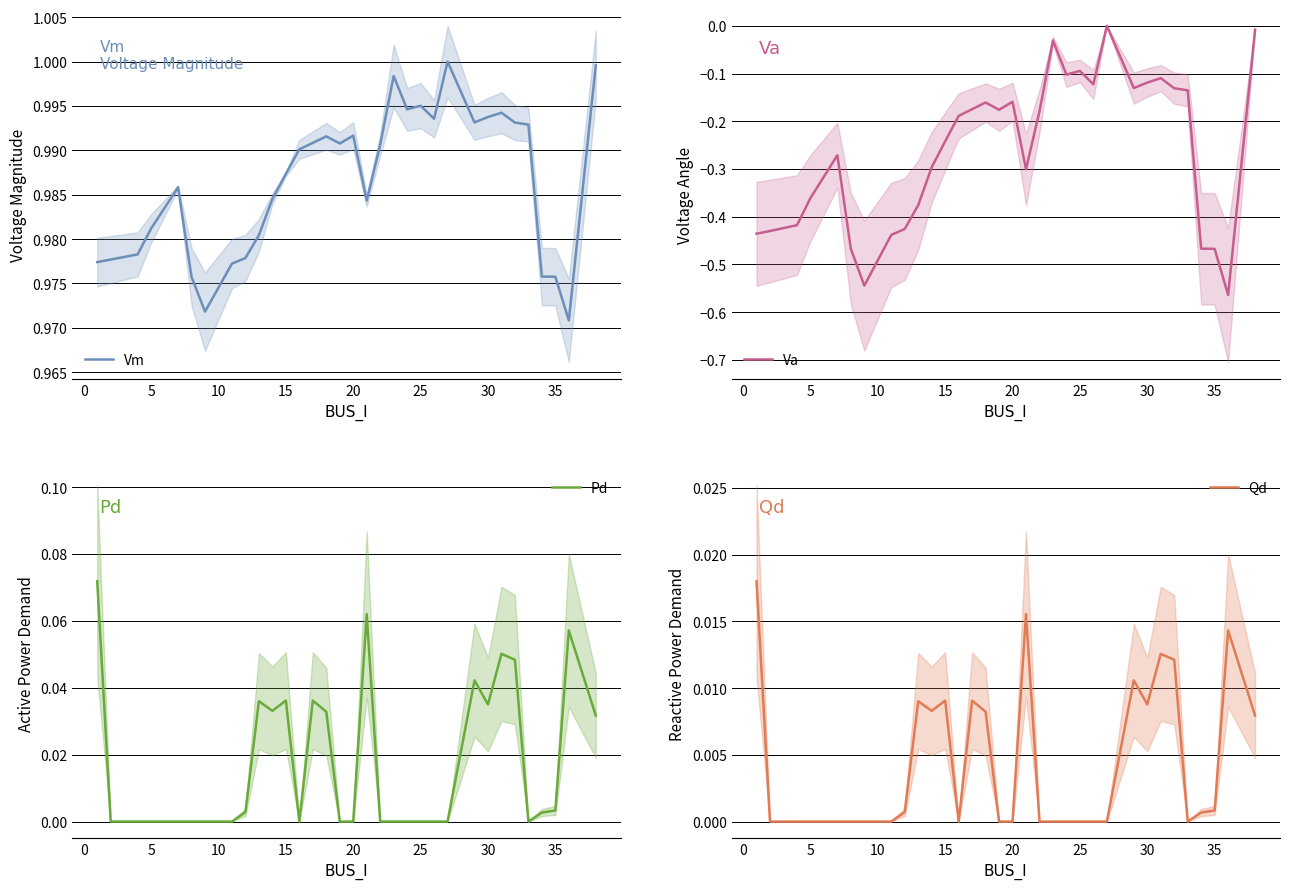

Which series has the widest spread of values?

Va